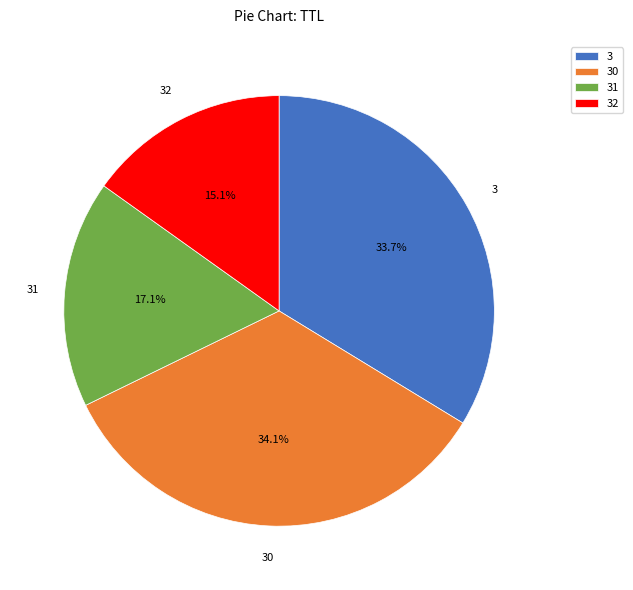

Approximately how many times larger is the value at 32 compared to 3?

0.4